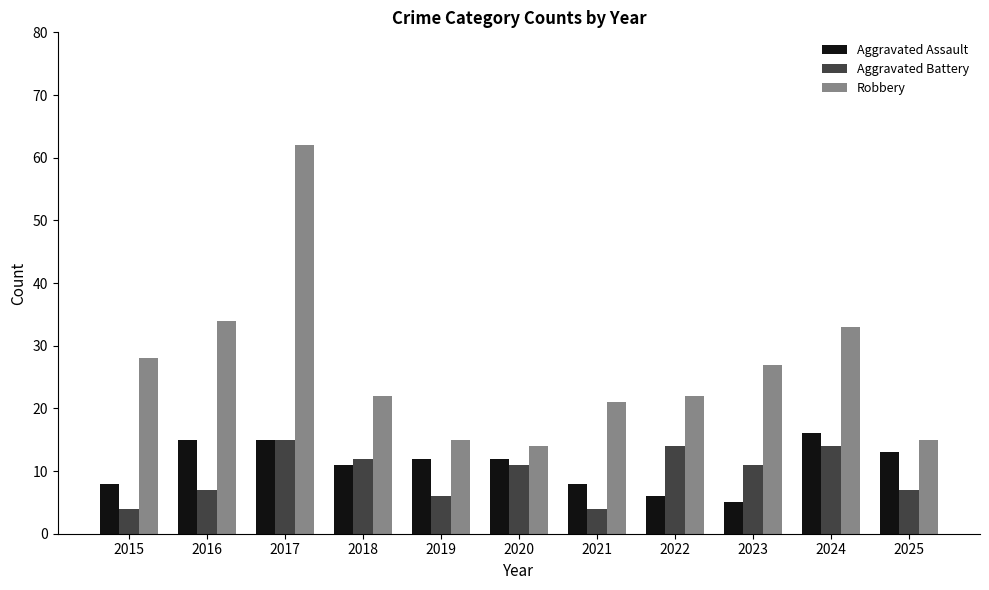

Does the chart contain stacked bars?

No